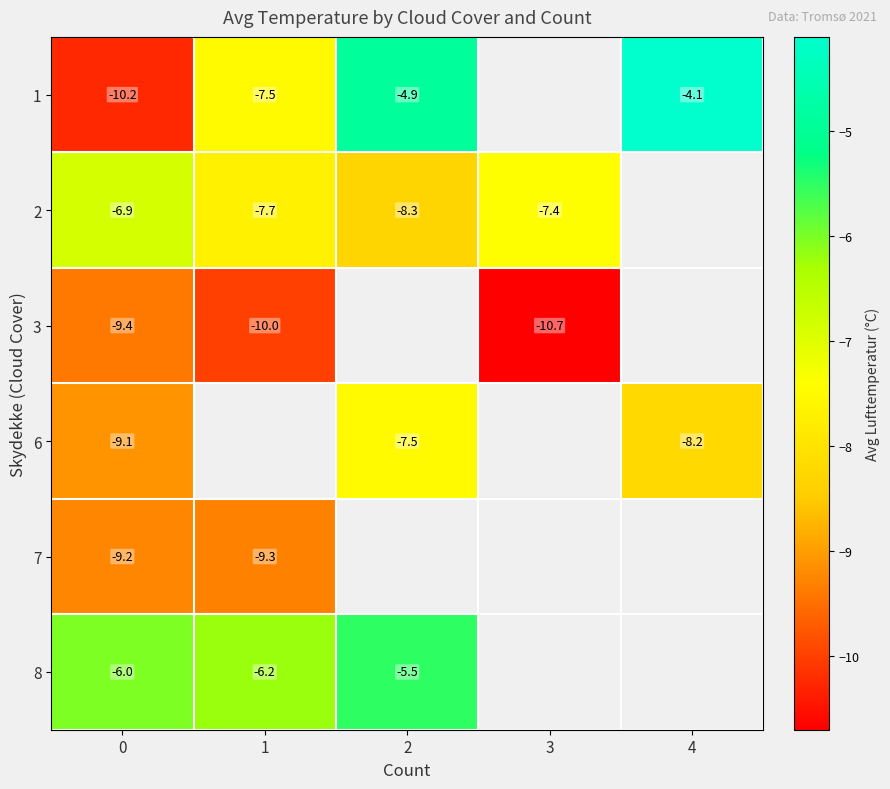

At which label does 2 reach its minimum?

2